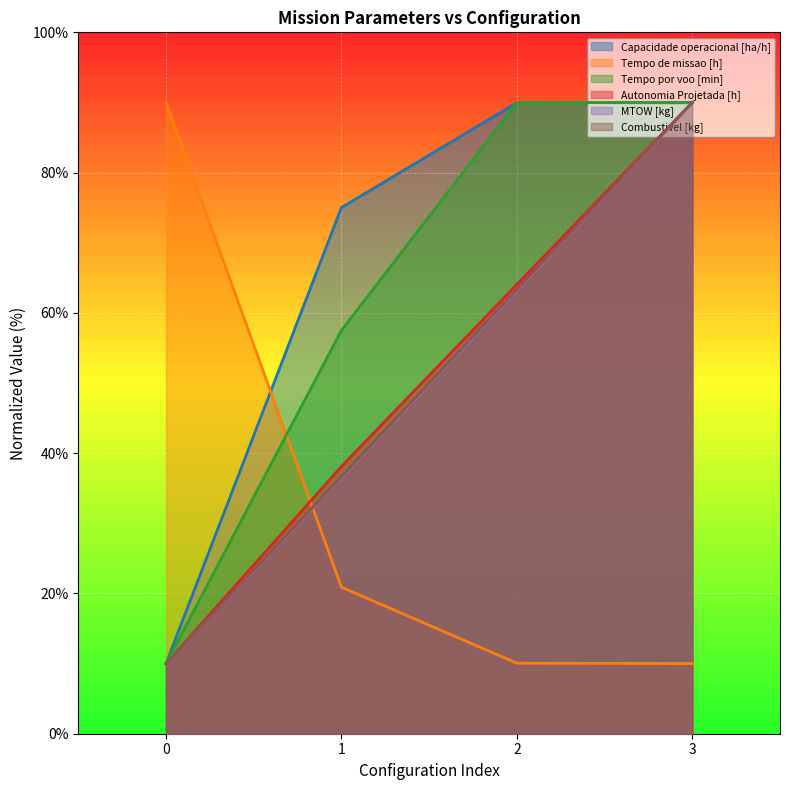

Which has a higher value, 3 or 1?

3